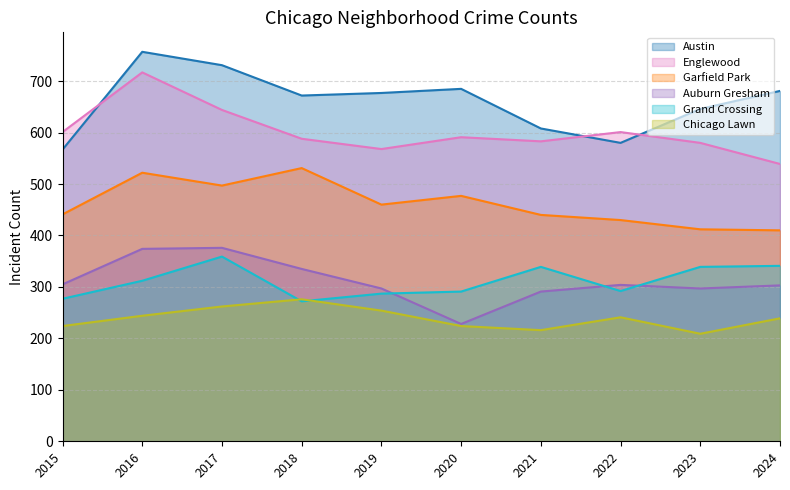

What is the average value of the Chicago Lawn series?

239